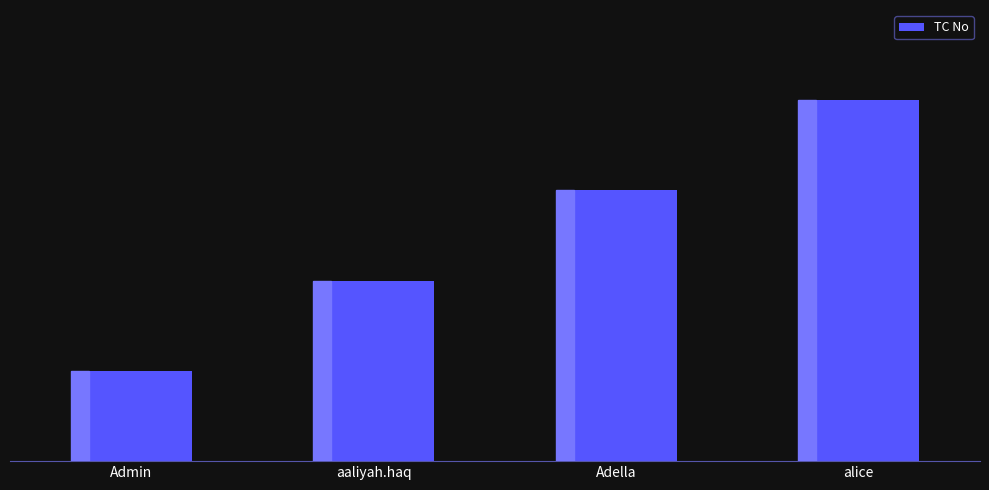

Where does the data first go above 3?

alice